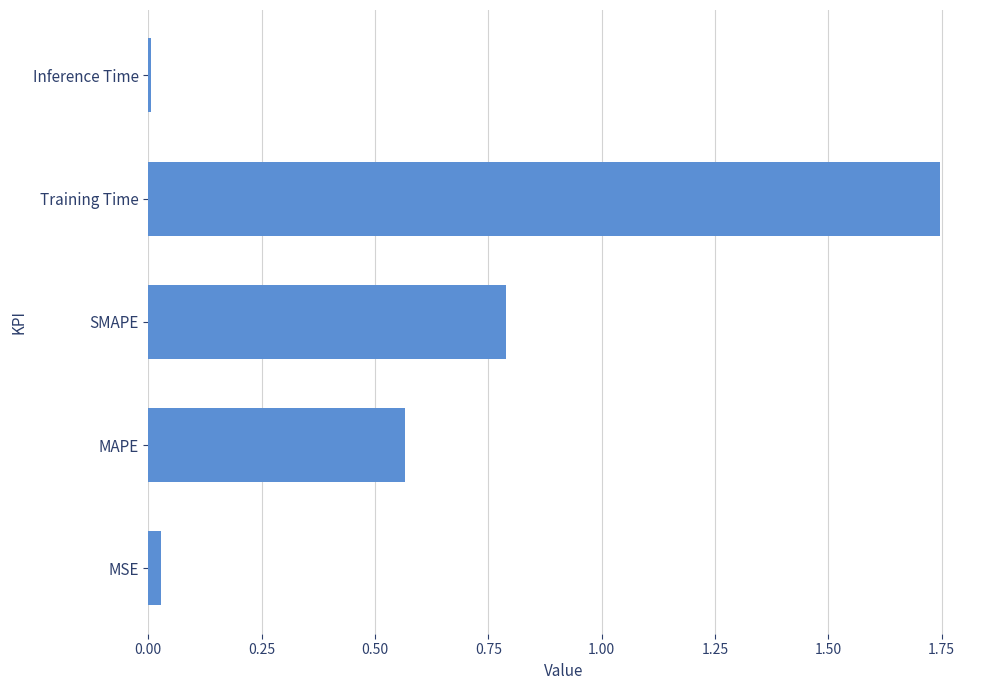

Rank the categories by value from lowest to highest.

Inference Time, MSE, MAPE, SMAPE, Training Time